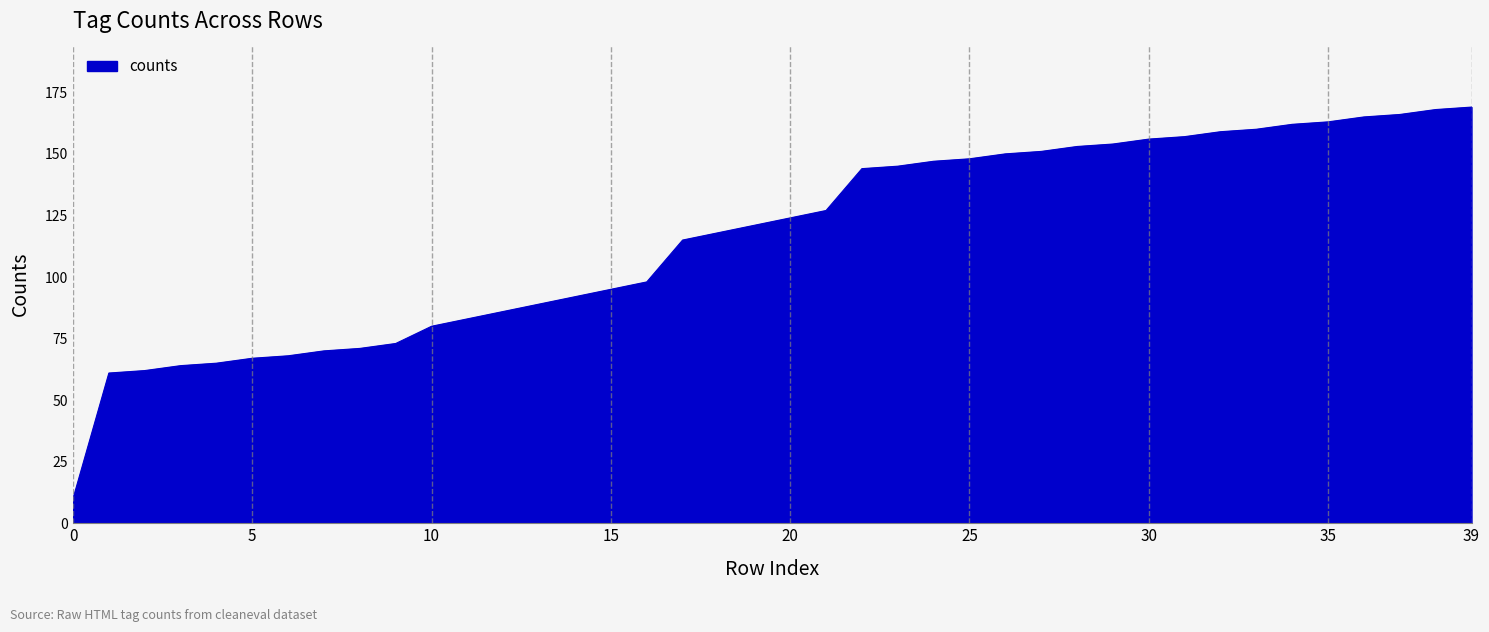

What is the difference between the maximum and minimum values?

159